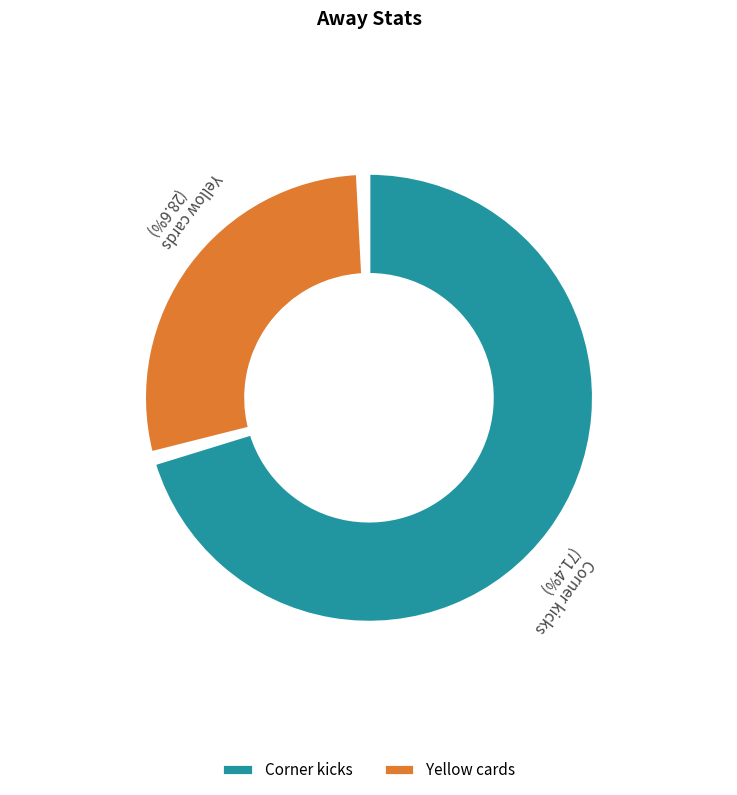

How many segments does this pie chart have?

2